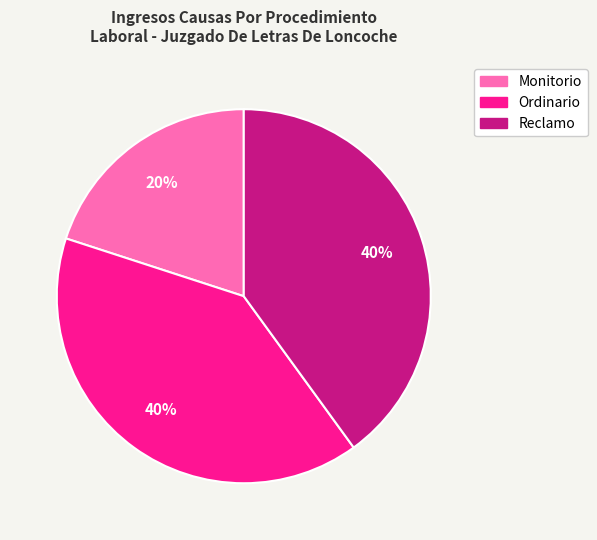

Approximately how many times larger is the value at Reclamo compared to Ordinario?

1.0